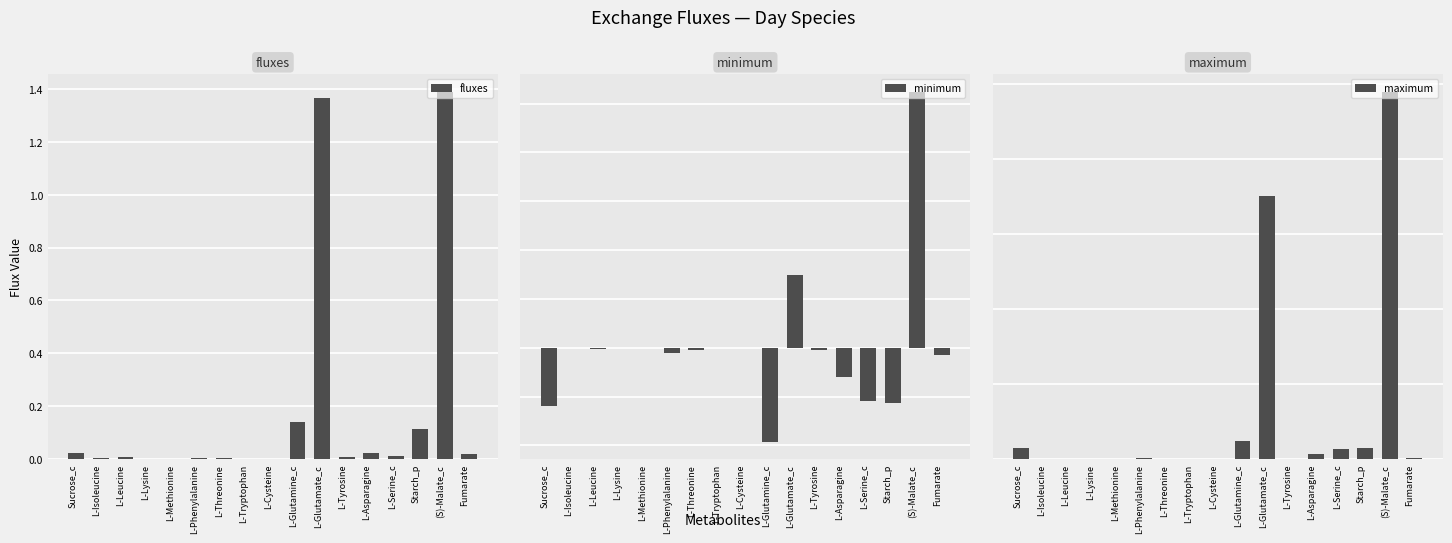

The value of fluxes at L-Serine_c is 0.0. True or false?

True